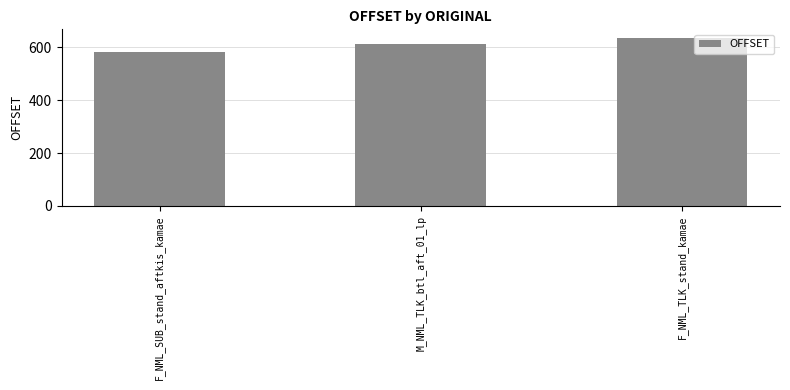

Reading left to right, what are all the values shown in this chart?

584	613	637